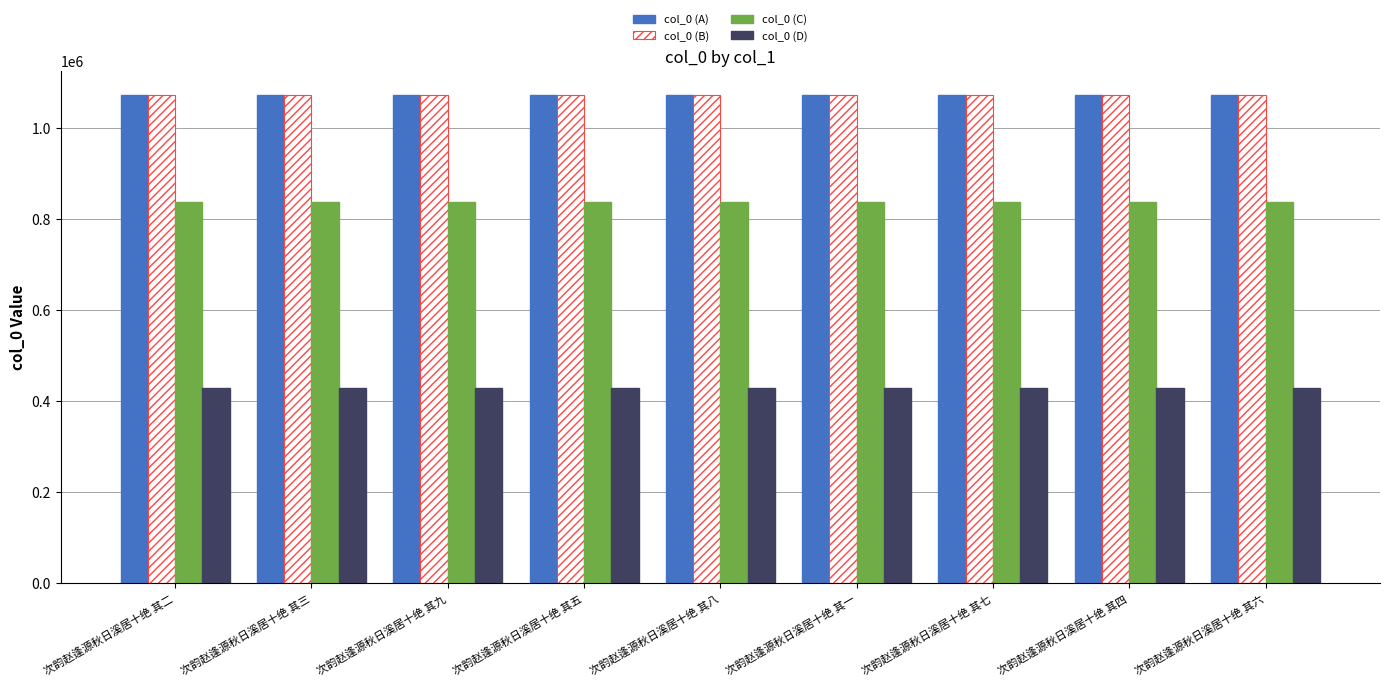

What is the average value of the col_0 (C) series?

836955.6